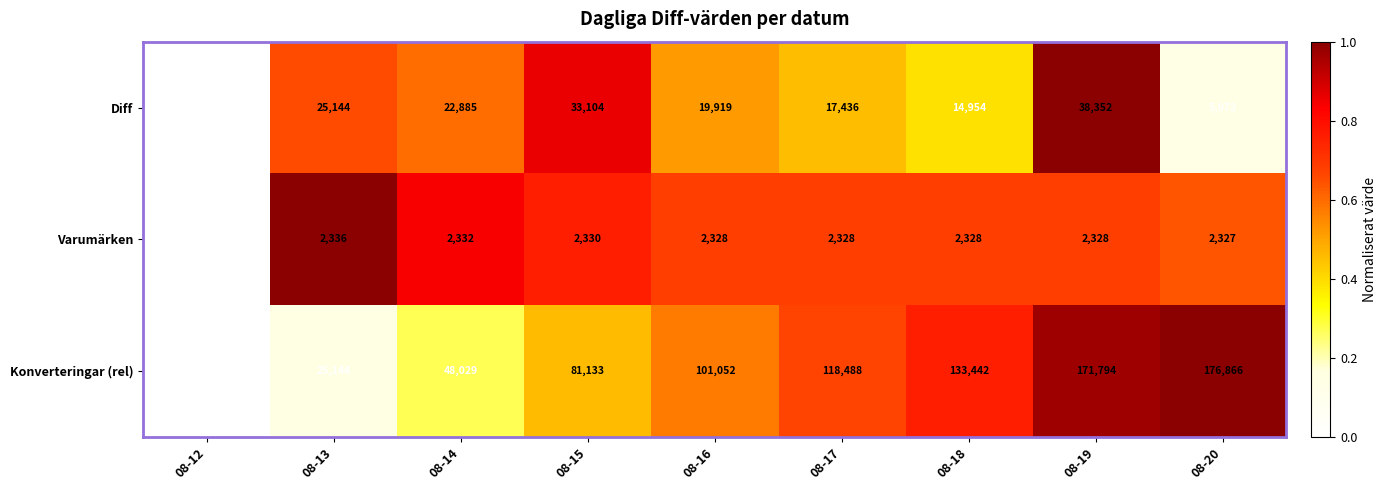

At which label is Konverteringar (rel) closest to 88433?

08-15